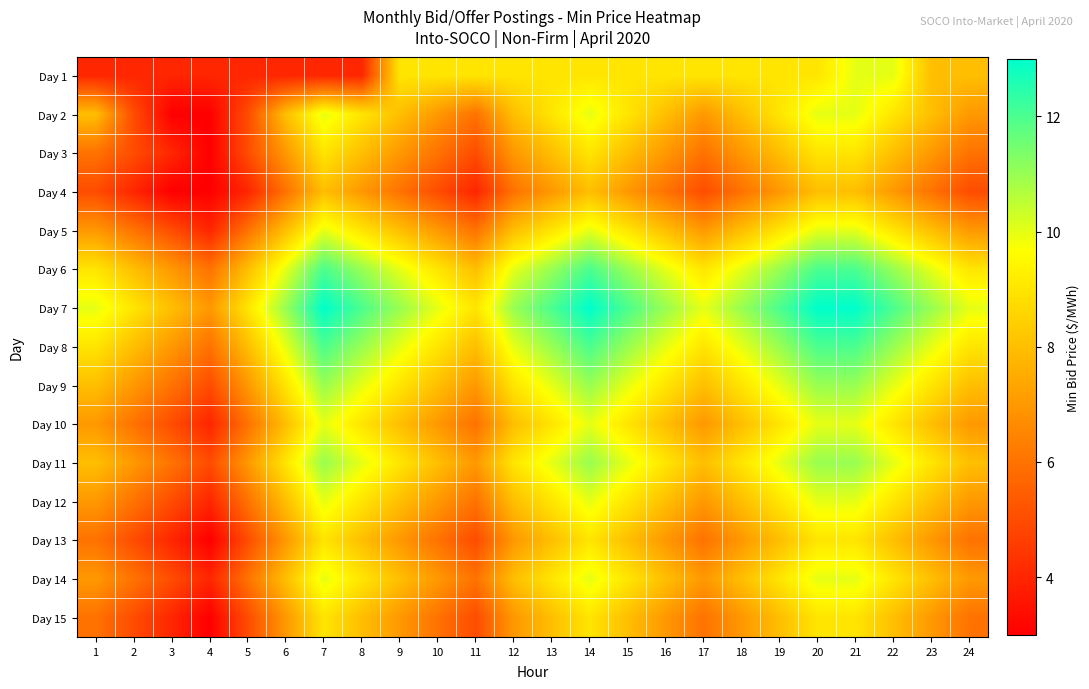

How many categories are shown in the chart?

24